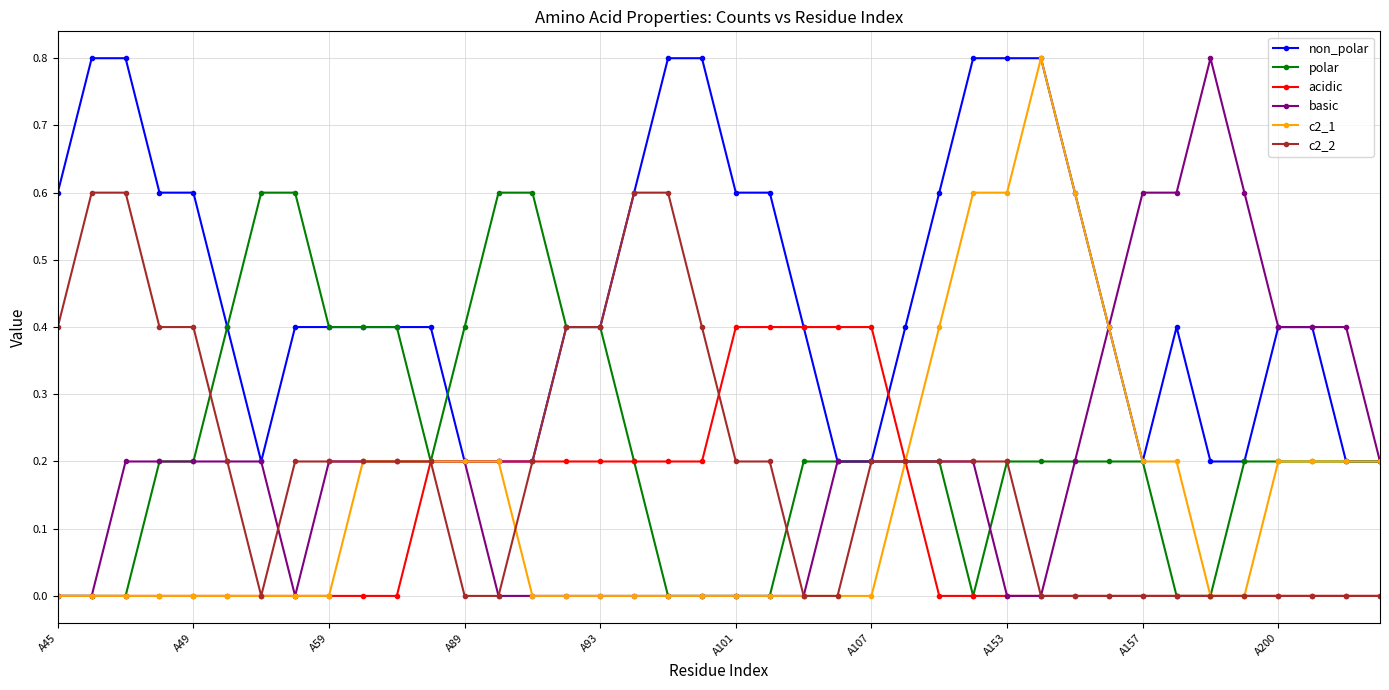

Which series has the largest total across all categories?

non_polar